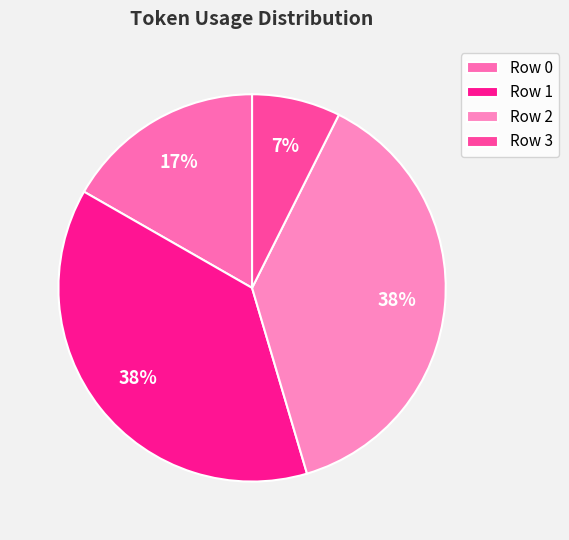

Is Row 2 the majority of the pie?

No